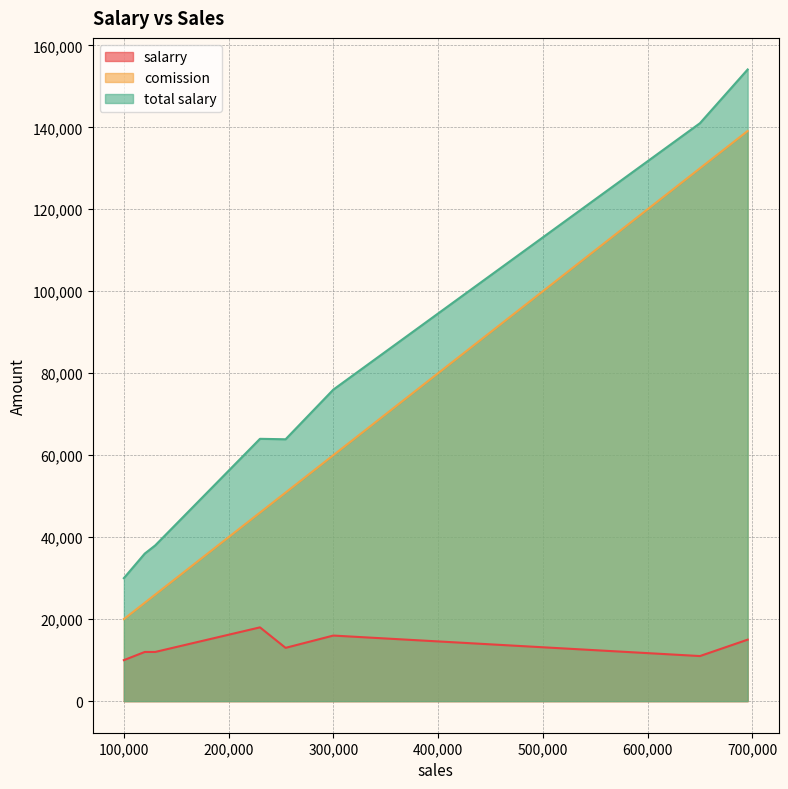

Is it true that comission equals 130000.0 at 650000?

True